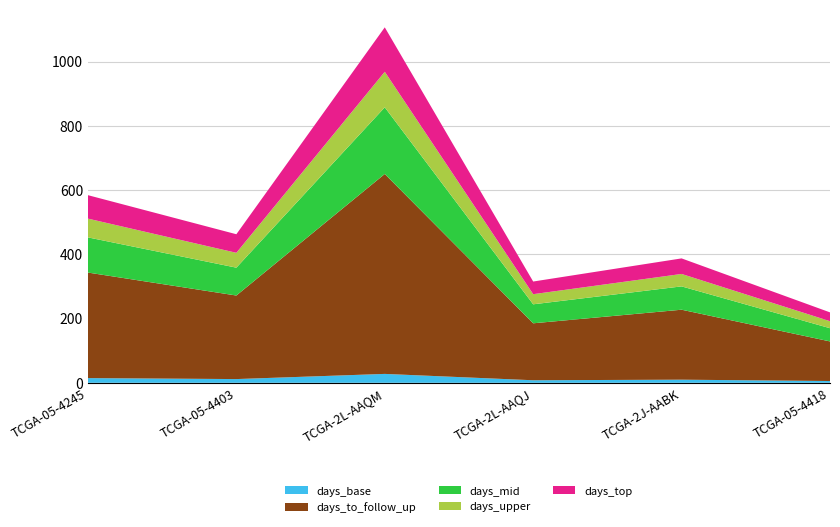

At which category is the sum across all series the highest?

TCGA-2L-AAQM